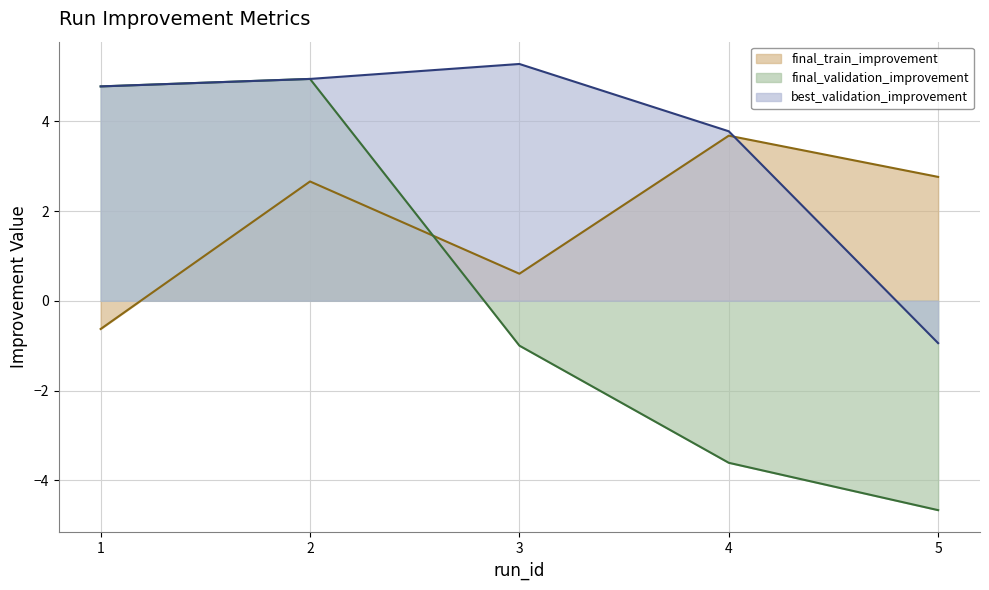

What is the difference between the highest and lowest values at 5?

7.4